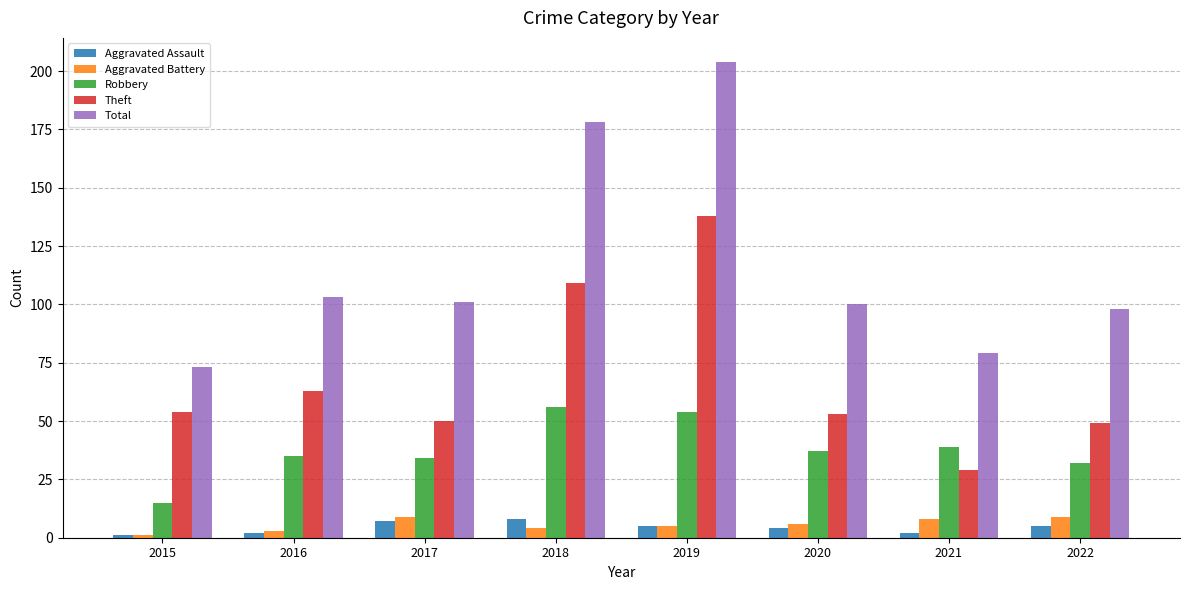

How many values in the Aggravated Battery series are below 6?

4